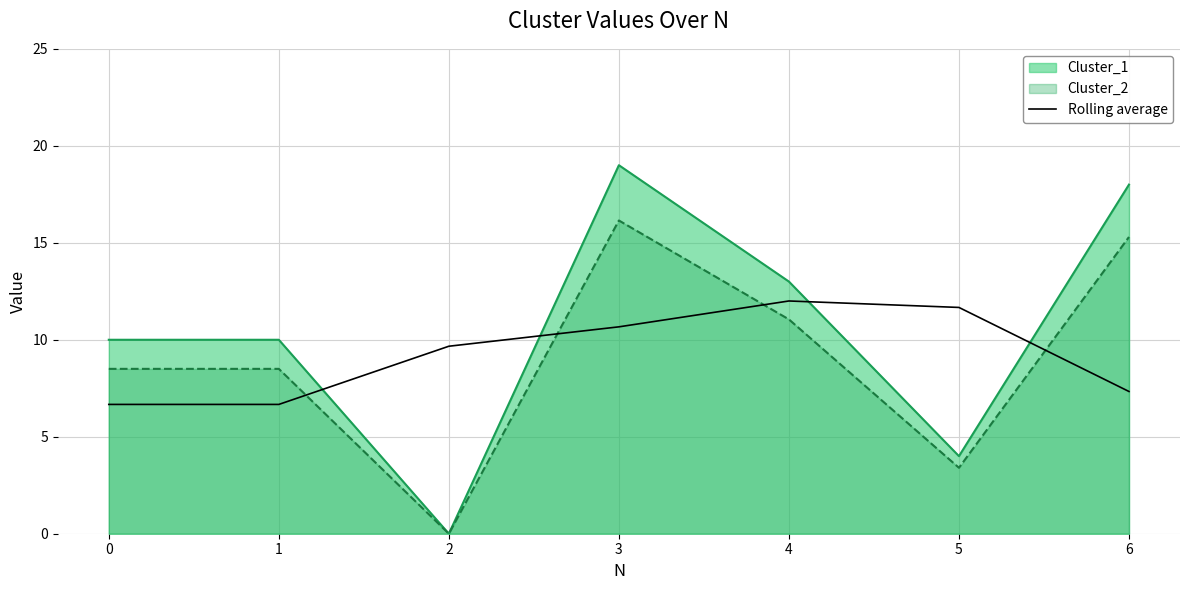

What value does the data have at 1?

6.7